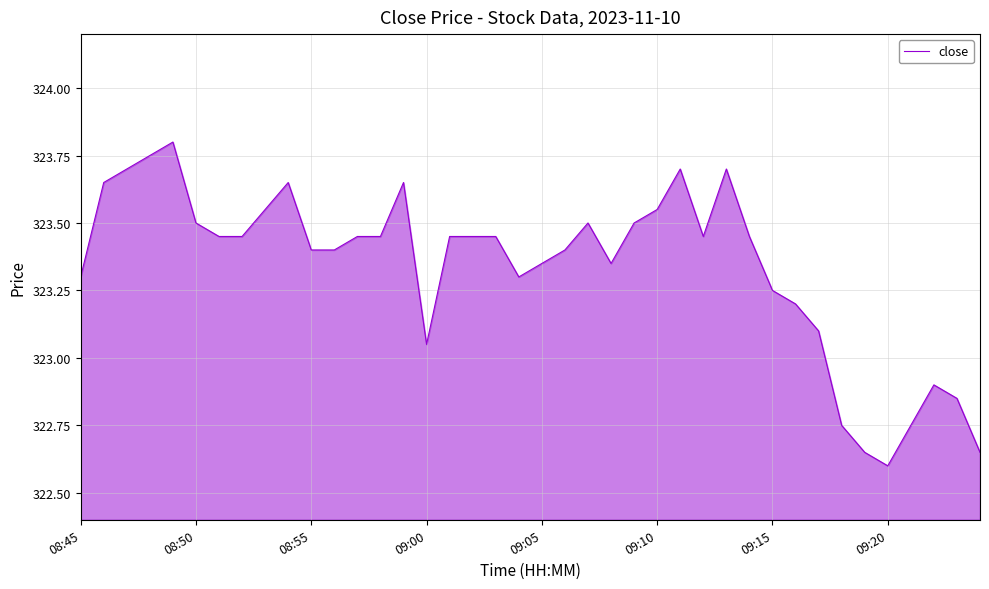

How many lines are shown in the chart?

1